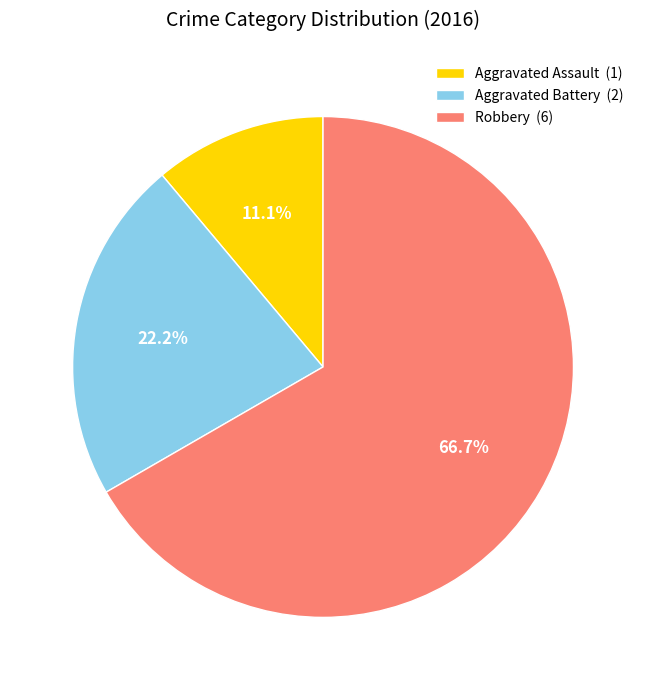

How many segments does this pie chart have?

3